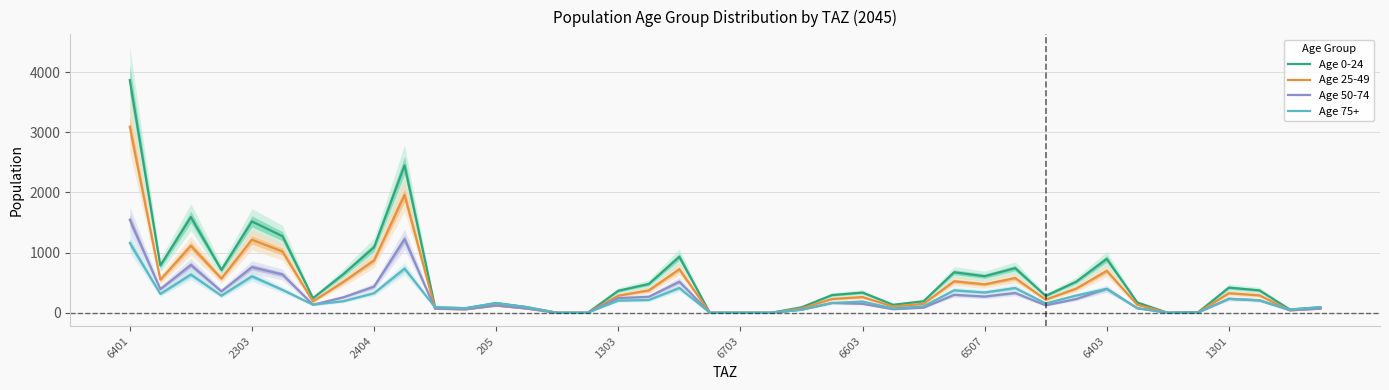

True or false: Age 75+ has more than 2 interior local peaks.

True